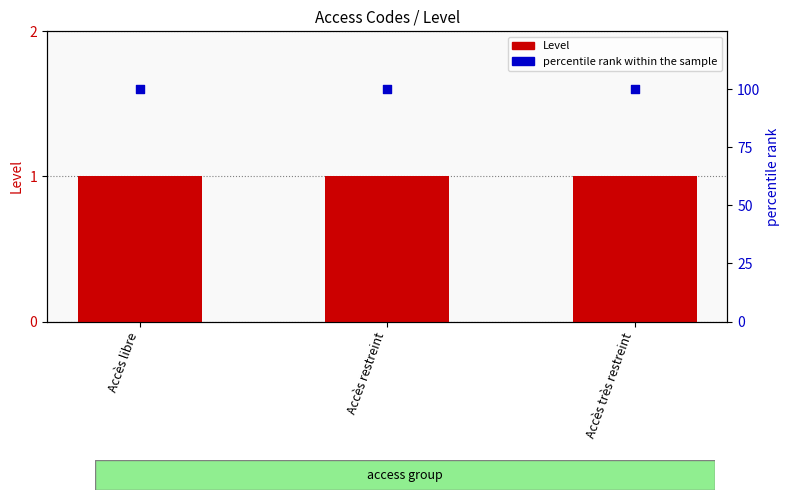

What are all the series names shown in the legend?

Level, percentile rank within the sample